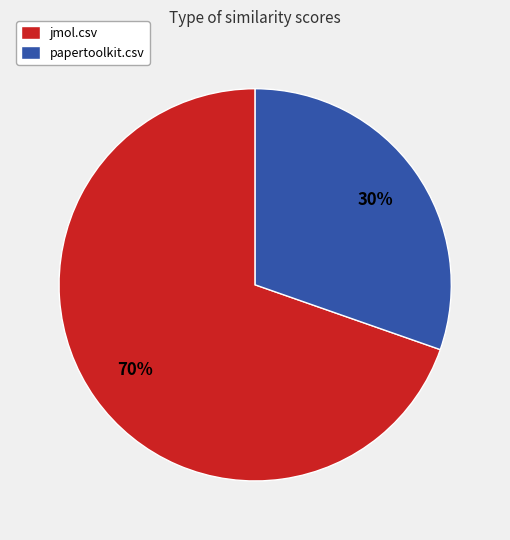

How many segments does this pie chart have?

2